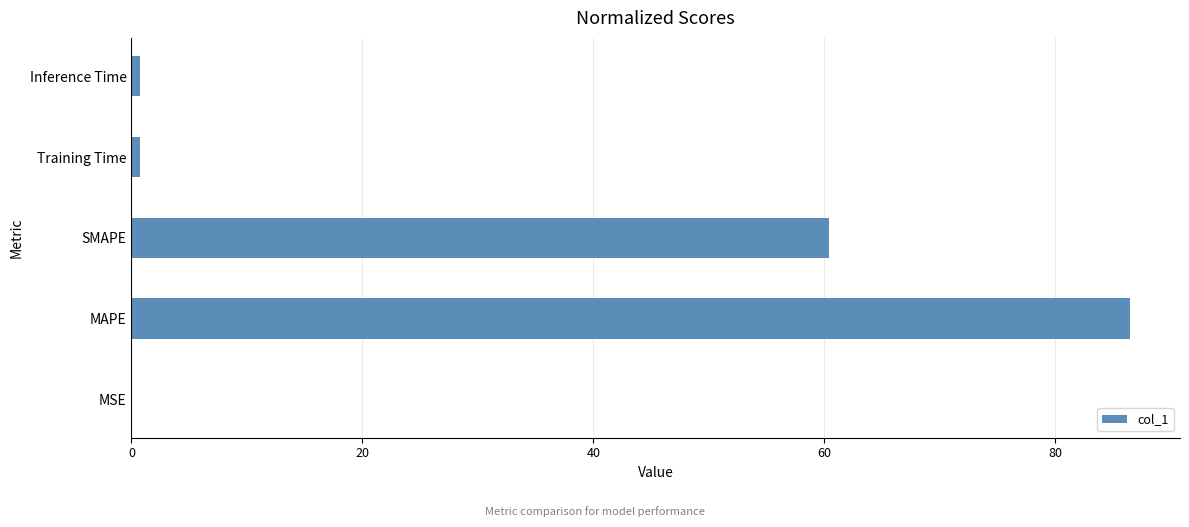

The value at MAPE is 86.5. True or false?

True